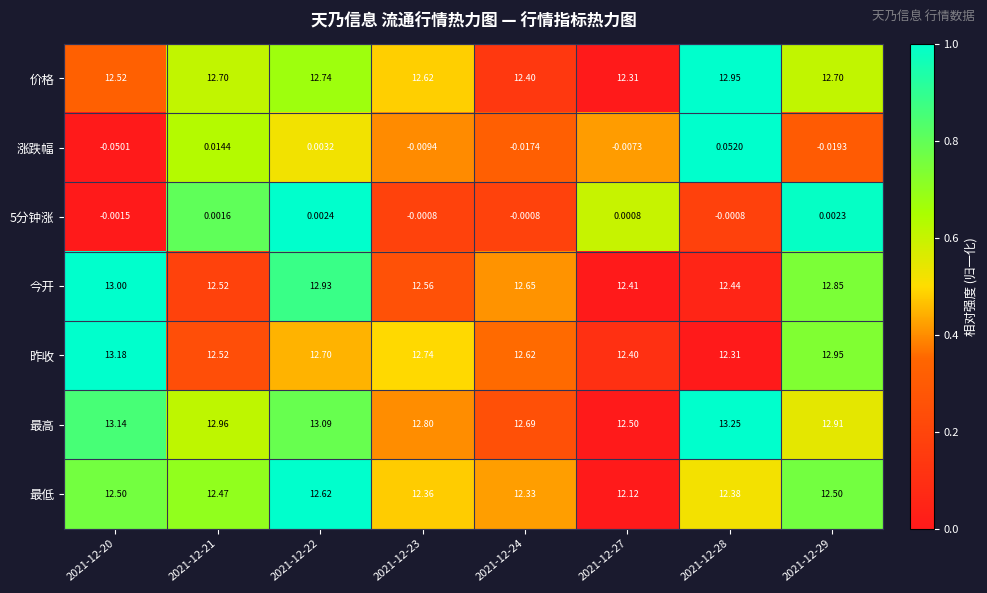

Which series has the largest total across all categories?

最高